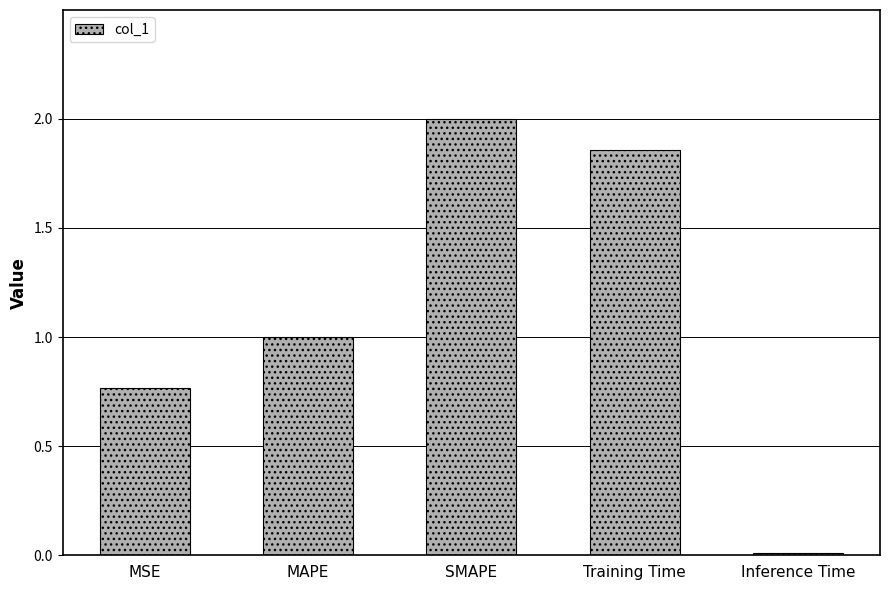

What is the label of the 1st bar from the right?

Inference Time